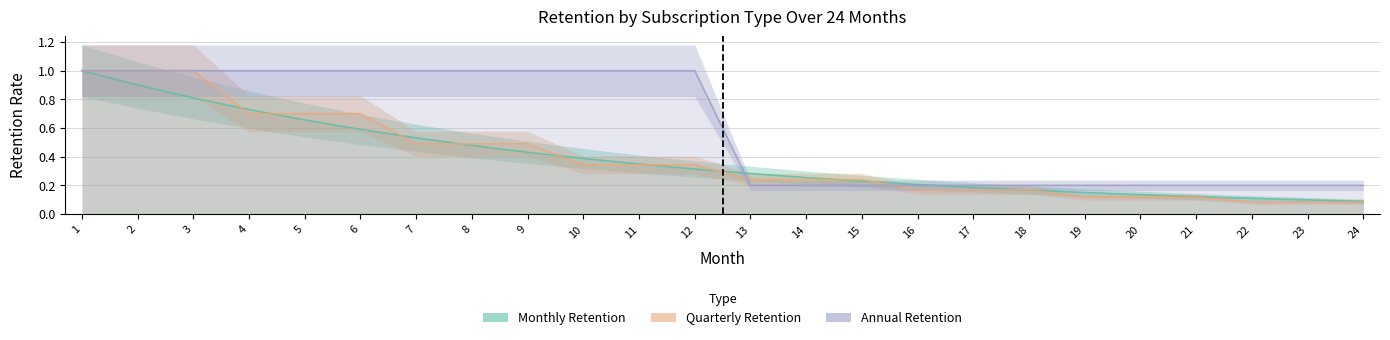

Where is Annual Retention nearest to the value 0?

13